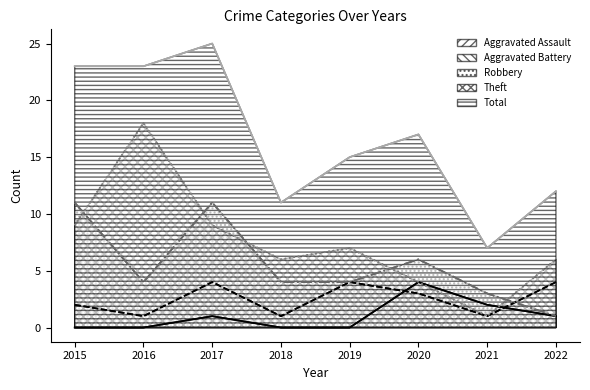

What value does the Aggravated Assault series have at 2017?

1